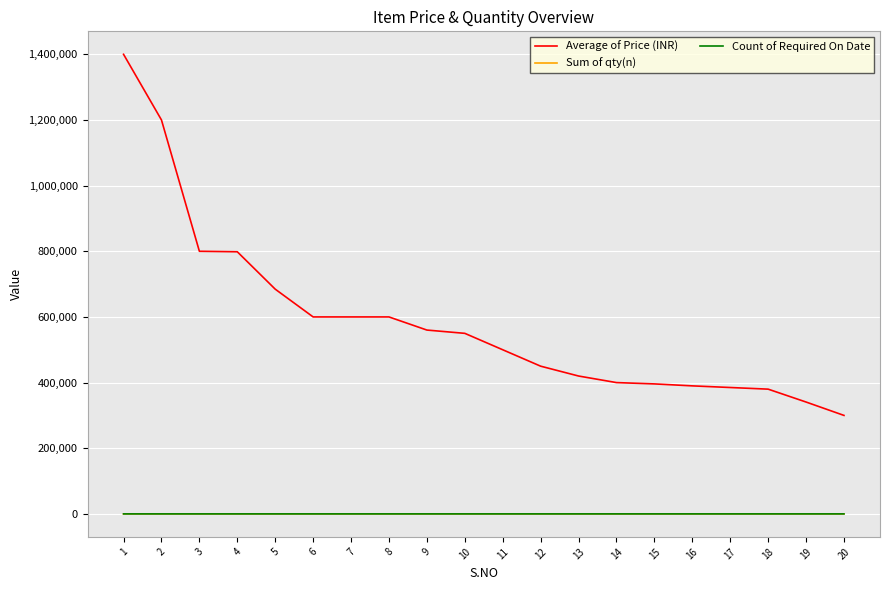

Which series has the widest spread of values?

Average of Price (INR)